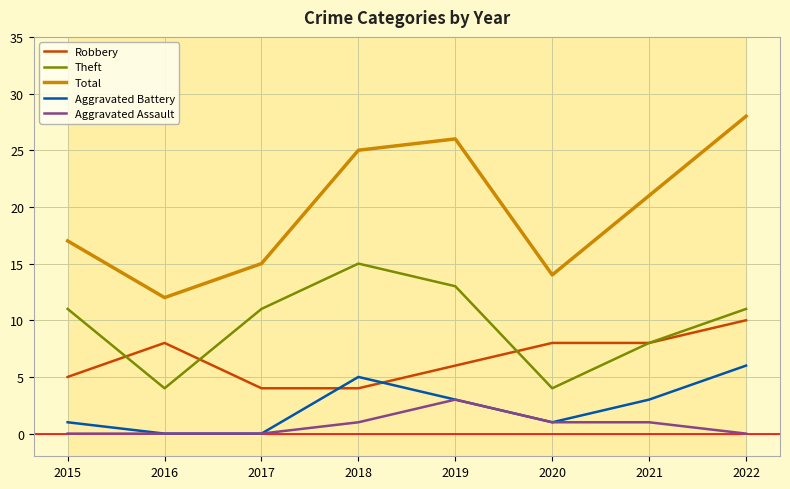

Rank the series at 2018 from highest to lowest value.

Total, Theft, Aggravated Battery, Robbery, Aggravated Assault